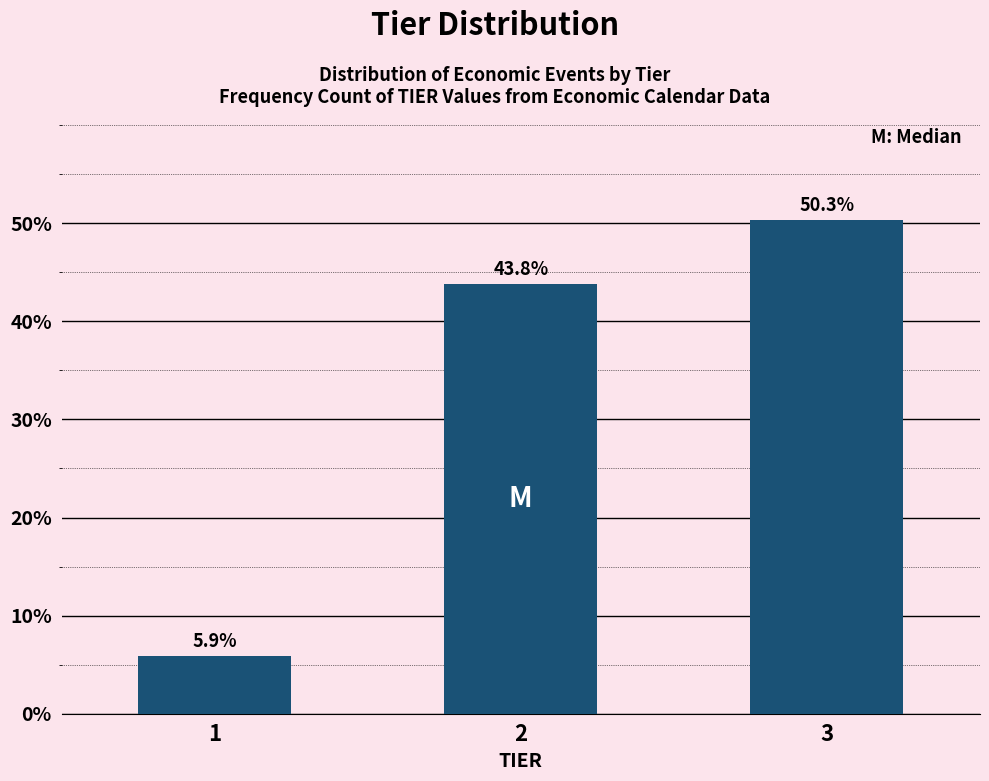

Reading left to right, transcribe all the data shown in this chart.

5.9	43.8	50.3